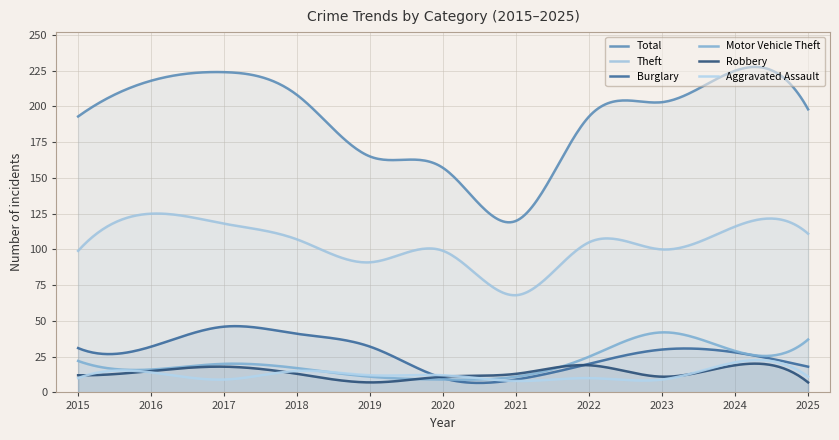

Between 2015 and 2019, which series saw the biggest shift?

Total